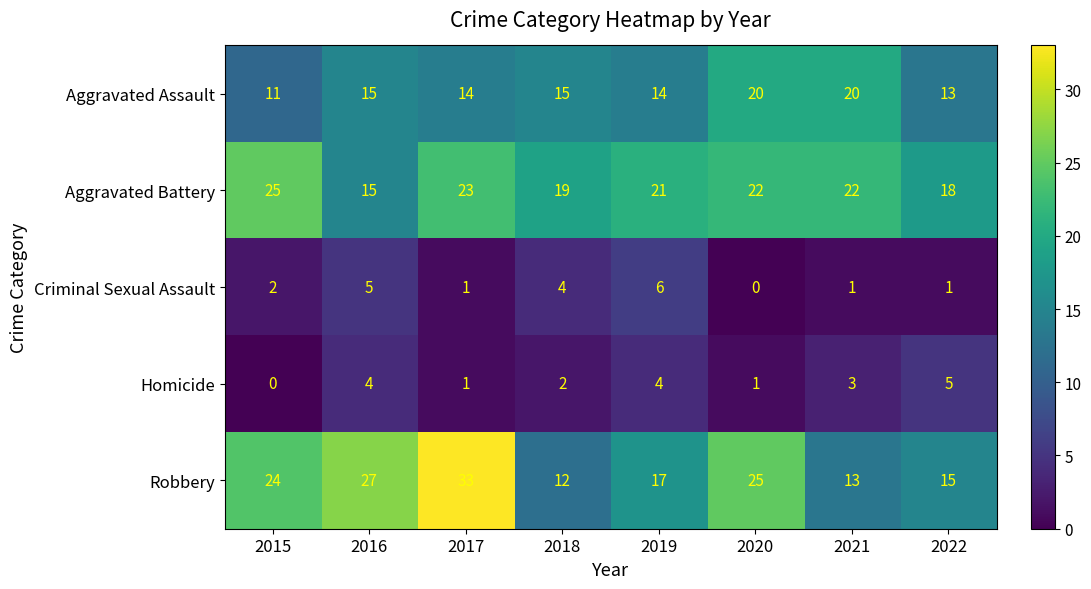

What is the difference between the maximum and minimum values in the Robbery series?

21